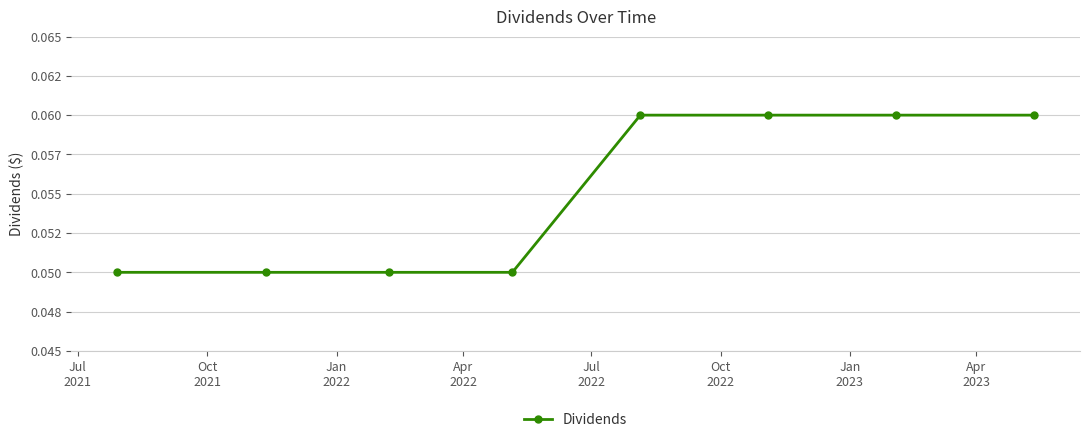

What is the sum of all values?

0.4